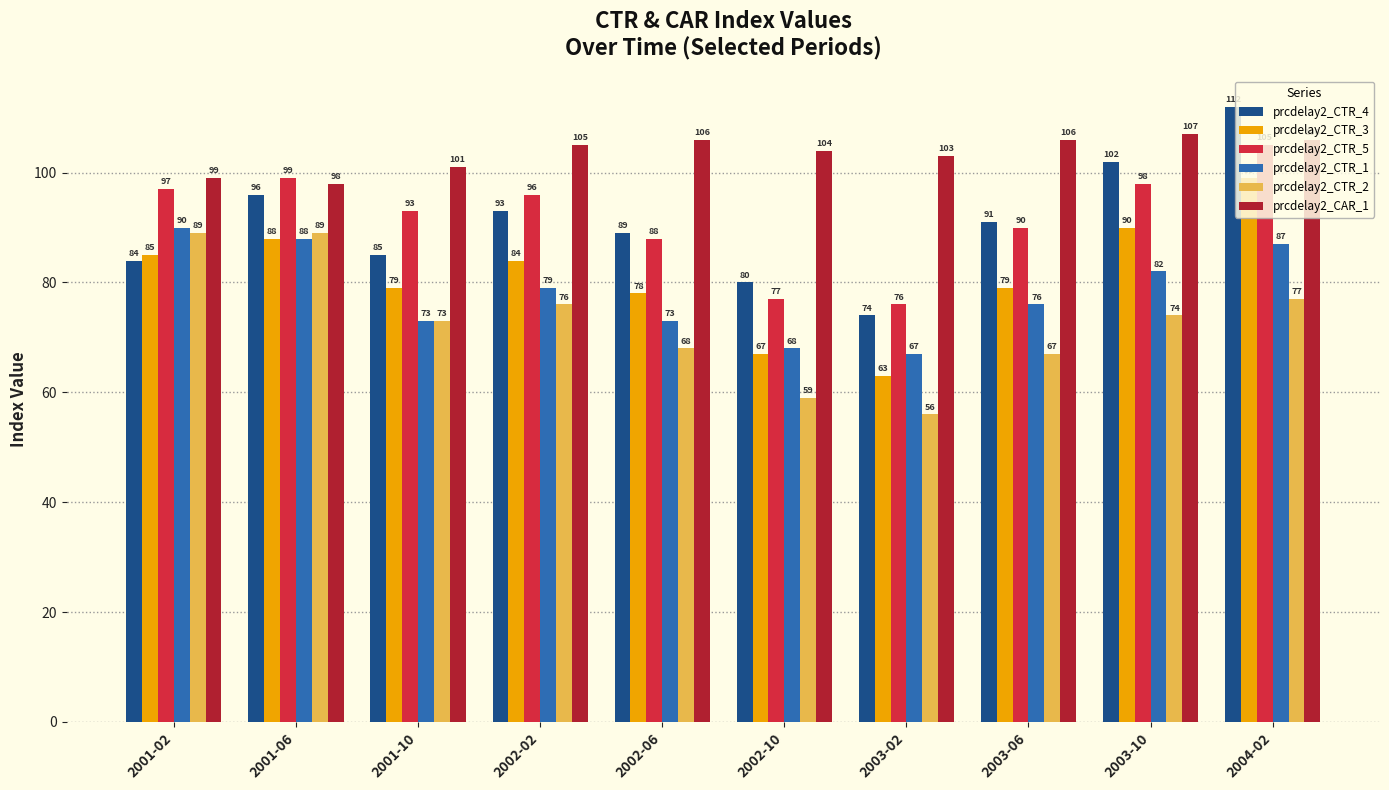

What is the label of the 7th bar from the left?

2003-02